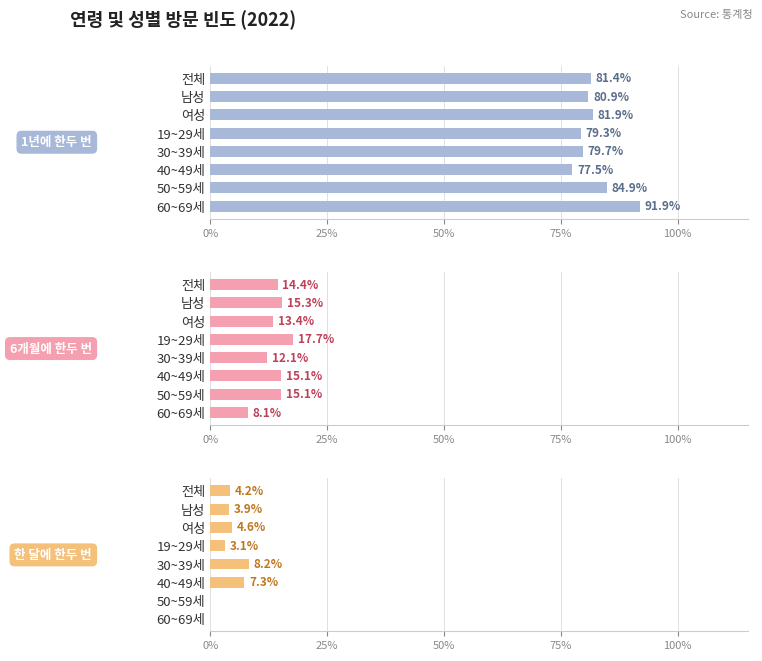

Reading right to left, transcribe all the data shown in this chart.

1년에 한두 번: 91.9	84.9	77.5	79.7	79.3	81.9	80.9	81.4
6개월에 한두 번: 8.1	15.1	15.1	12.1	17.7	13.4	15.3	14.4
한 달에 한두 번: 0.0	0.0	7.3	8.2	3.1	4.6	3.9	4.2